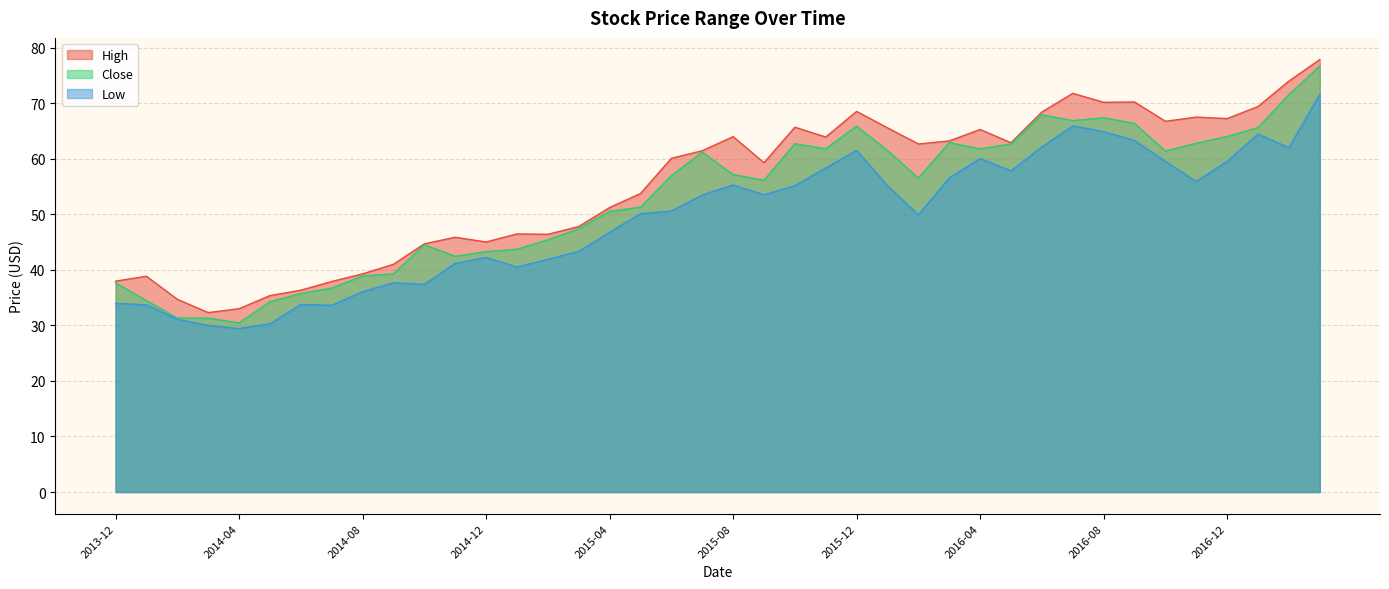

Which series has the largest total across all categories?

High